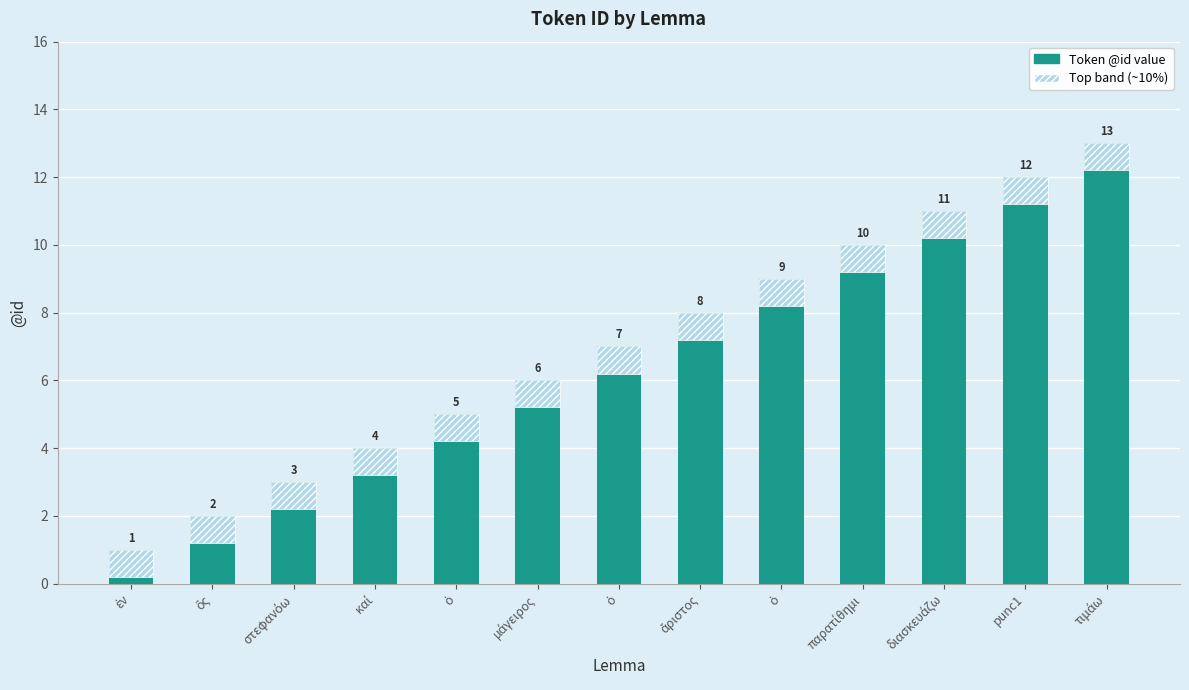

Which series has the largest total across all categories?

@id